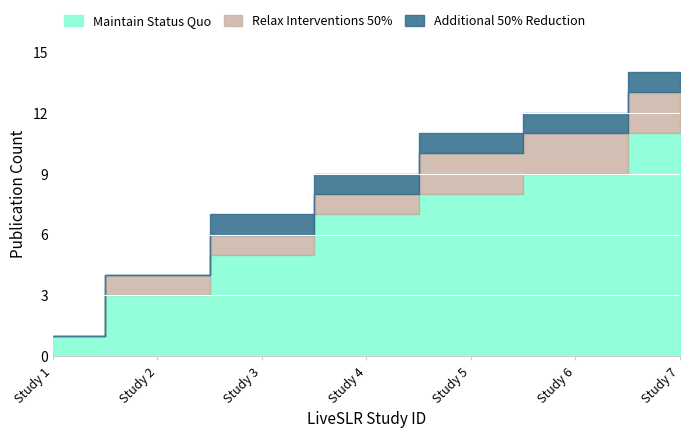

What is the total value across all series at 4?

9